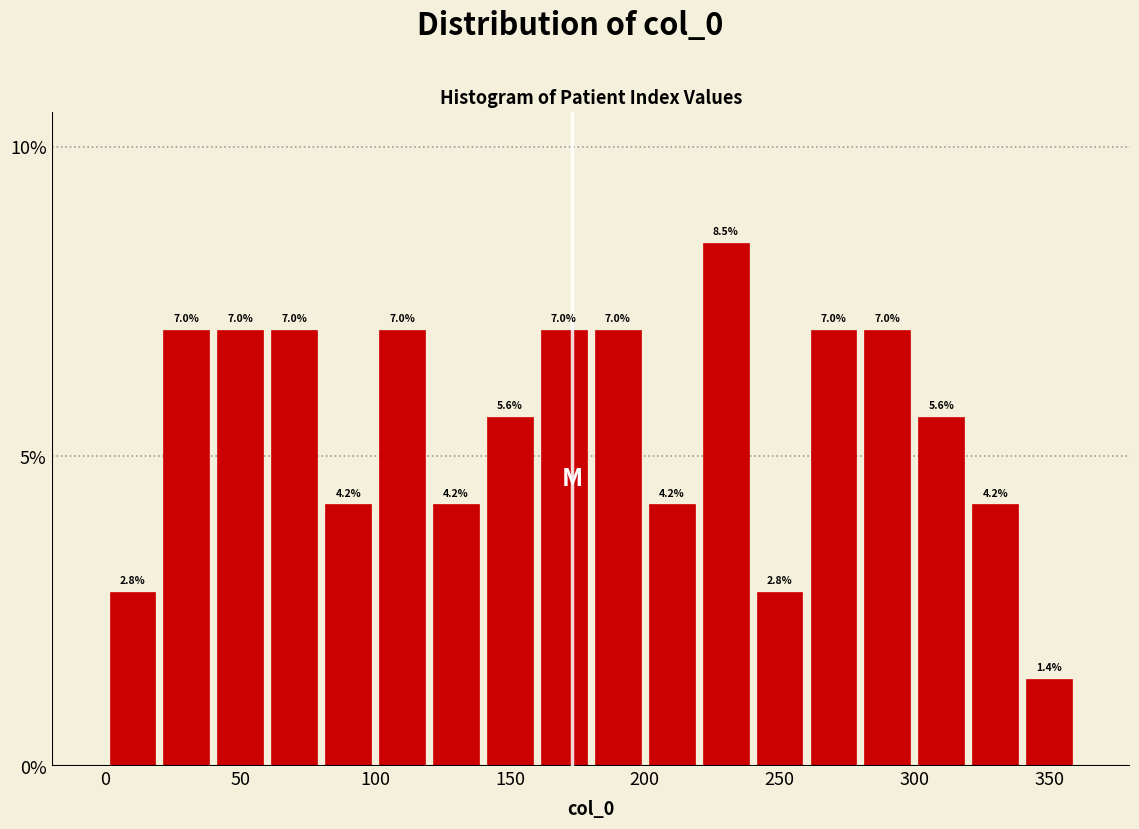

Reading left to right, transcribe this chart: for each bar, give the range it covers on the x-axis and its height.

0 to 20: 2.8
20 to 40: 7.0
40 to 60: 7.0
60 to 80: 7.0
80 to 100: 4.2
100 to 120: 7.0
120 to 140: 4.2
140 to 160: 5.6
160 to 180: 7.0
180 to 200: 7.0
200 to 220: 4.2
220 to 240: 8.5
240 to 260: 2.8
260 to 280: 7.0
280 to 300: 7.0
300 to 320: 5.6
320 to 340: 4.2
340 to 360: 1.4